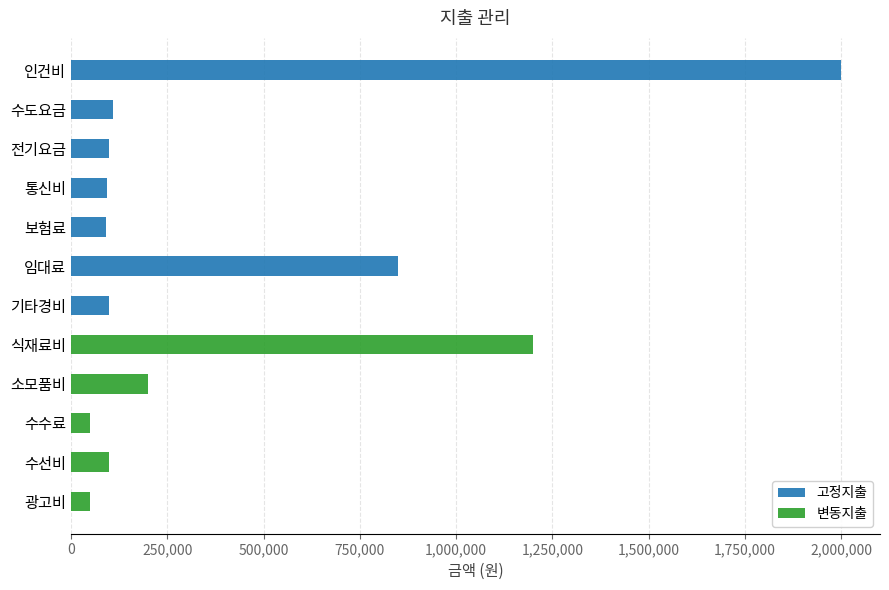

Which series has the widest spread of values?

고정지출